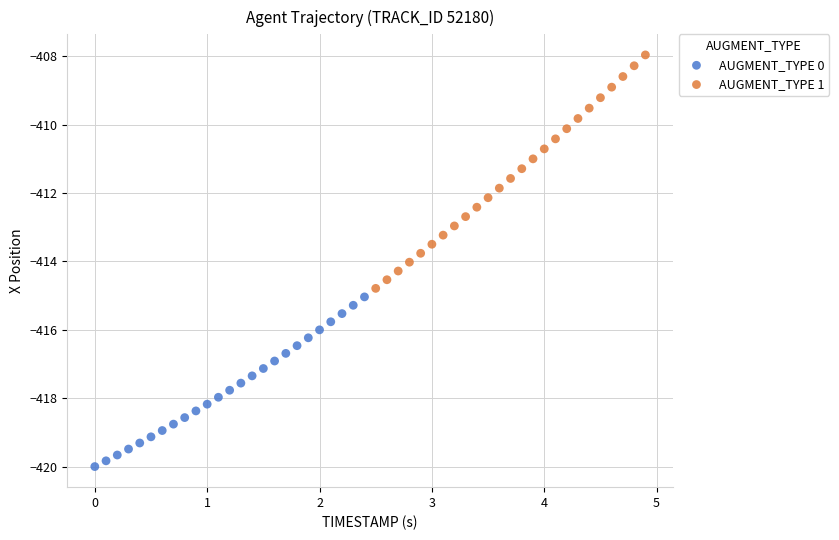

Which series contains the highest Y value?

AUGMENT_TYPE 1